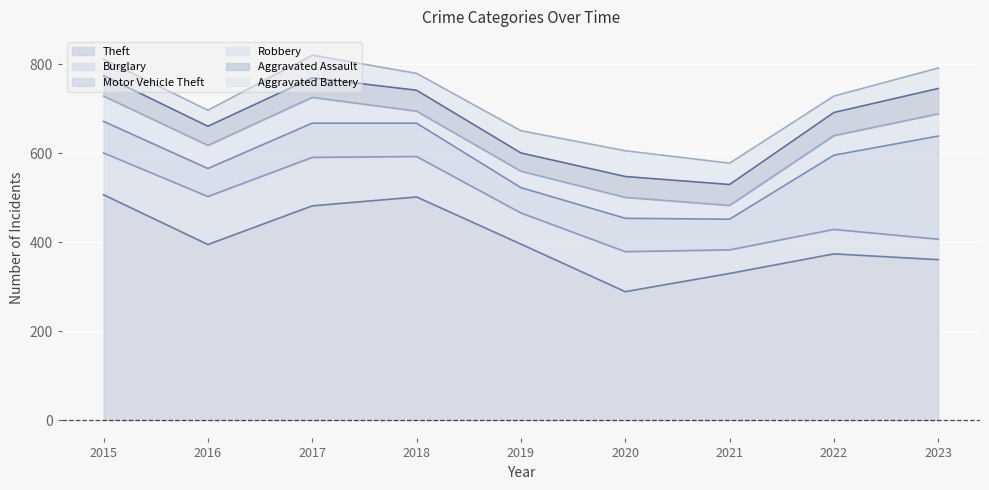

True or false: Aggravated Assault and Motor Vehicle Theft cross at least once.

False